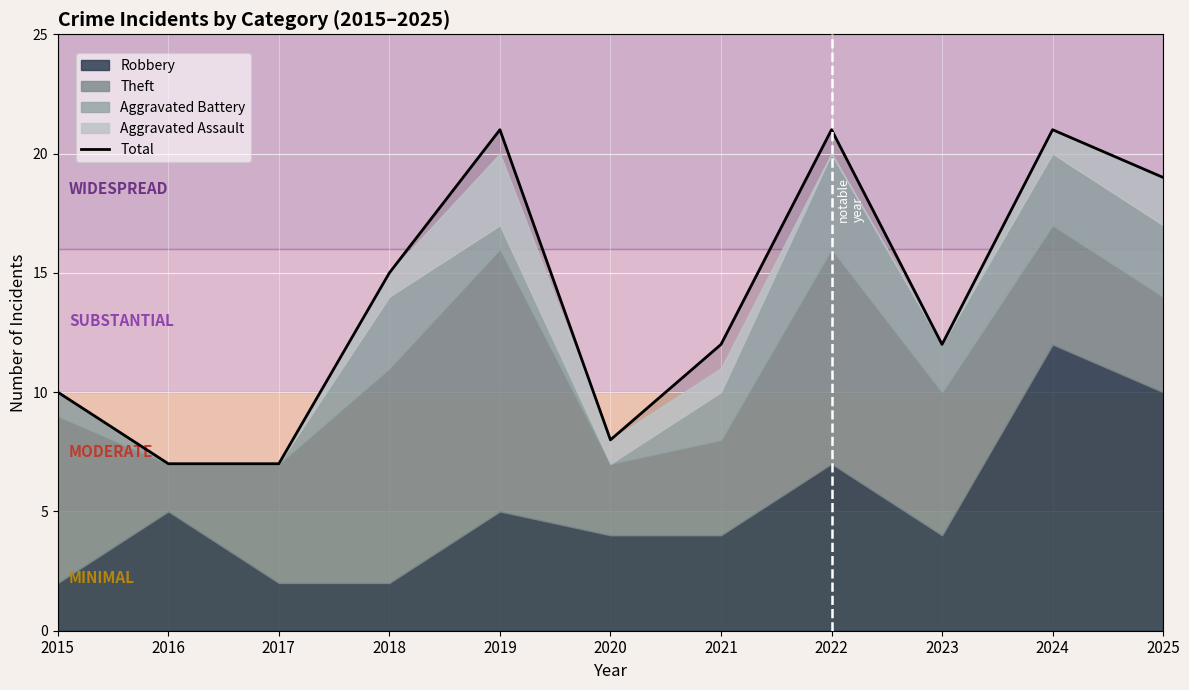

Which category has the highest value across all series?

2019